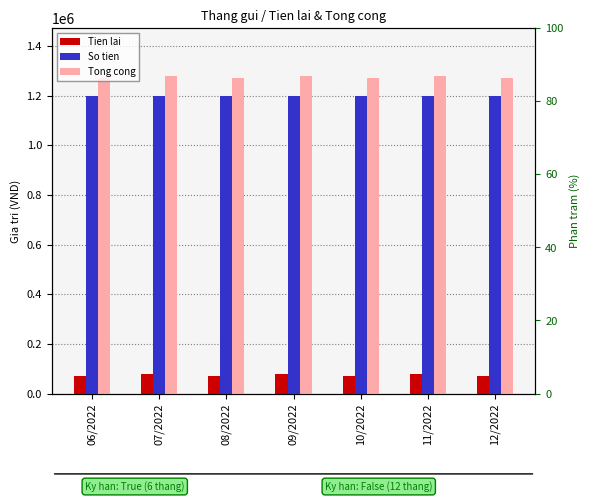

What is the difference between the second highest and minimum values in the Tong cong series?

7200